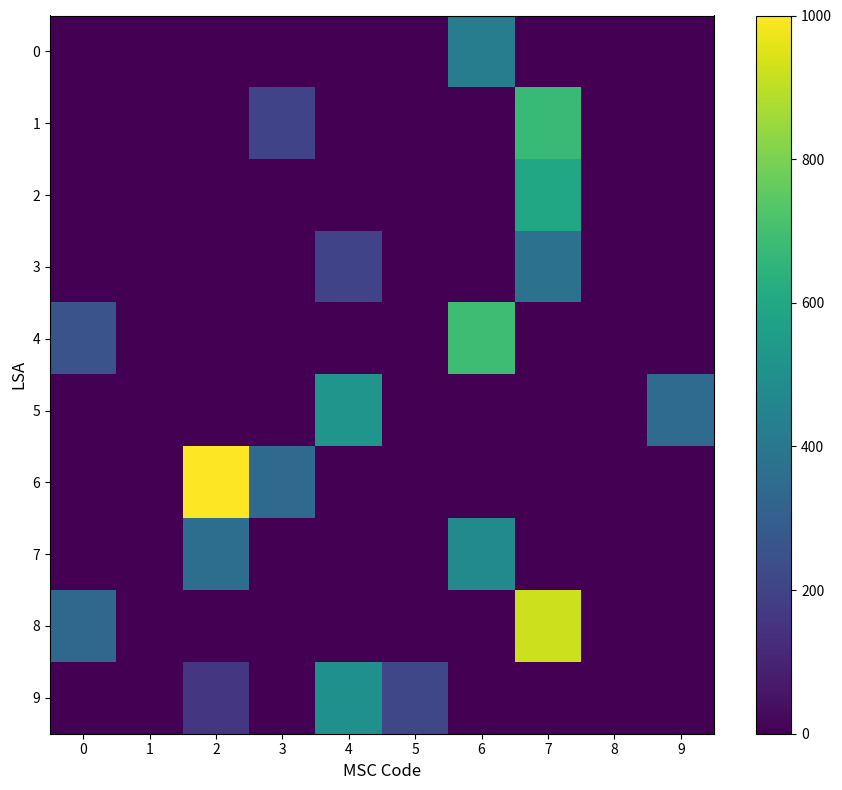

At how many categories does at least one series exceed 891?

2